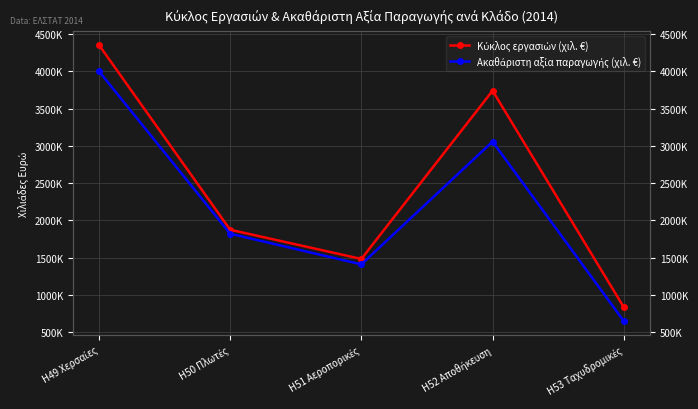

What is the sum of all Κύκλος εργασιών (χιλ. €) values?

12289444